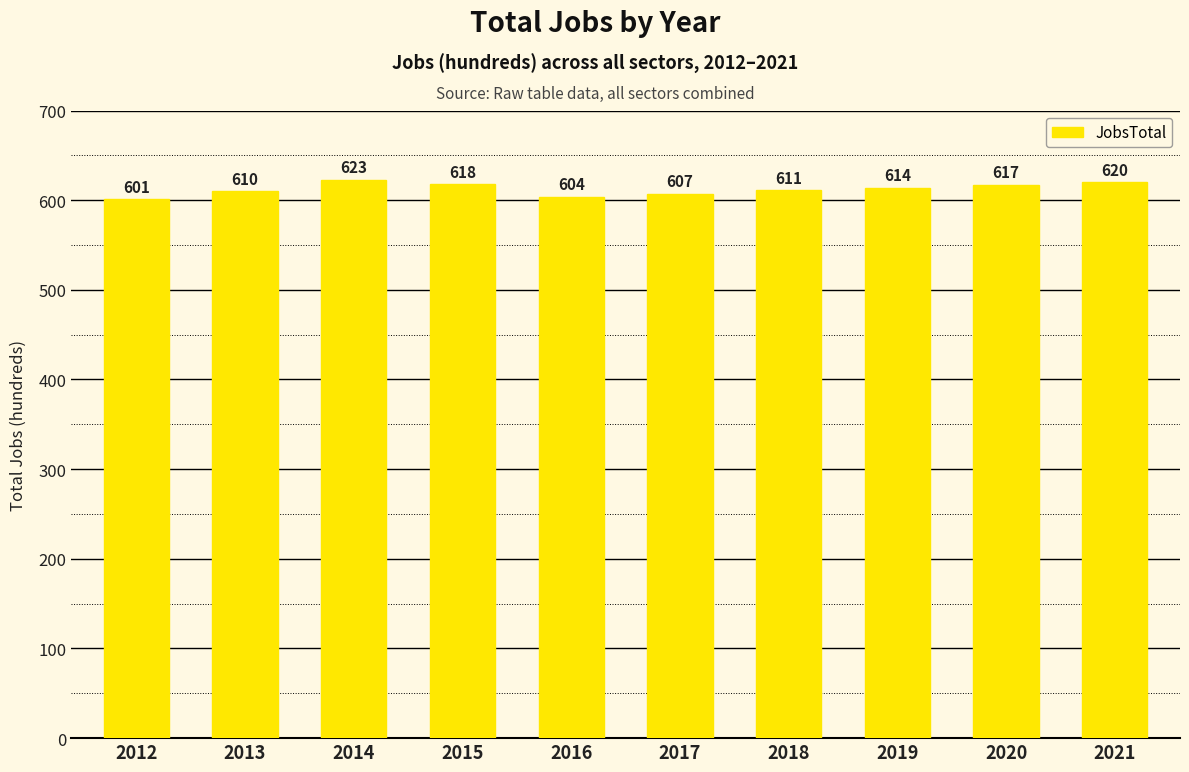

What is the difference between the maximum and minimum values?

22